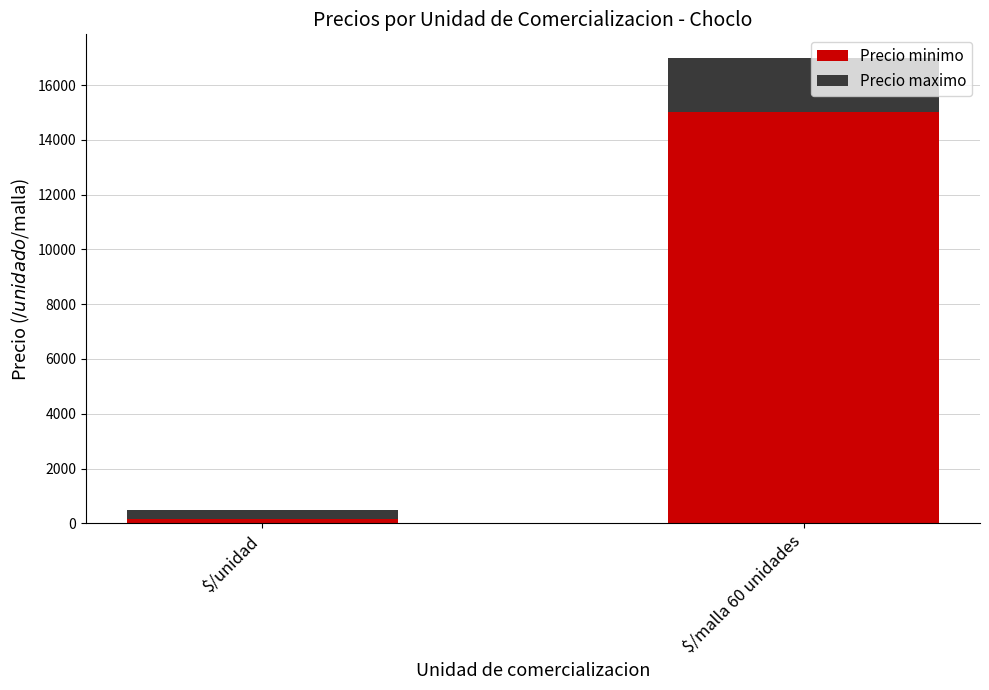

At which label is Precio minimo closest to 7575?

$/unidad